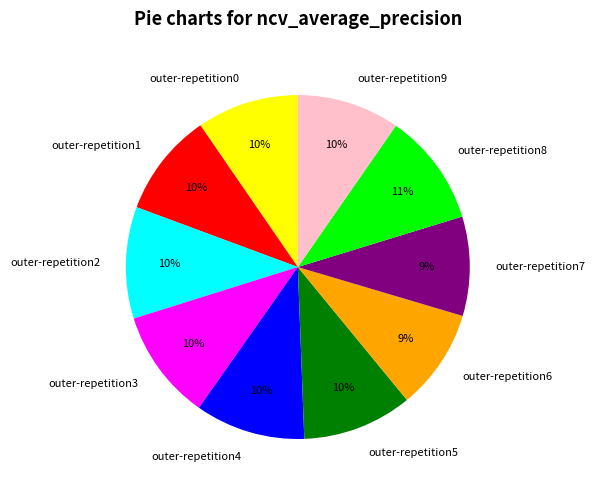

Combined, do outer-repetition8 and outer-repetition7 account for over 50%?

No